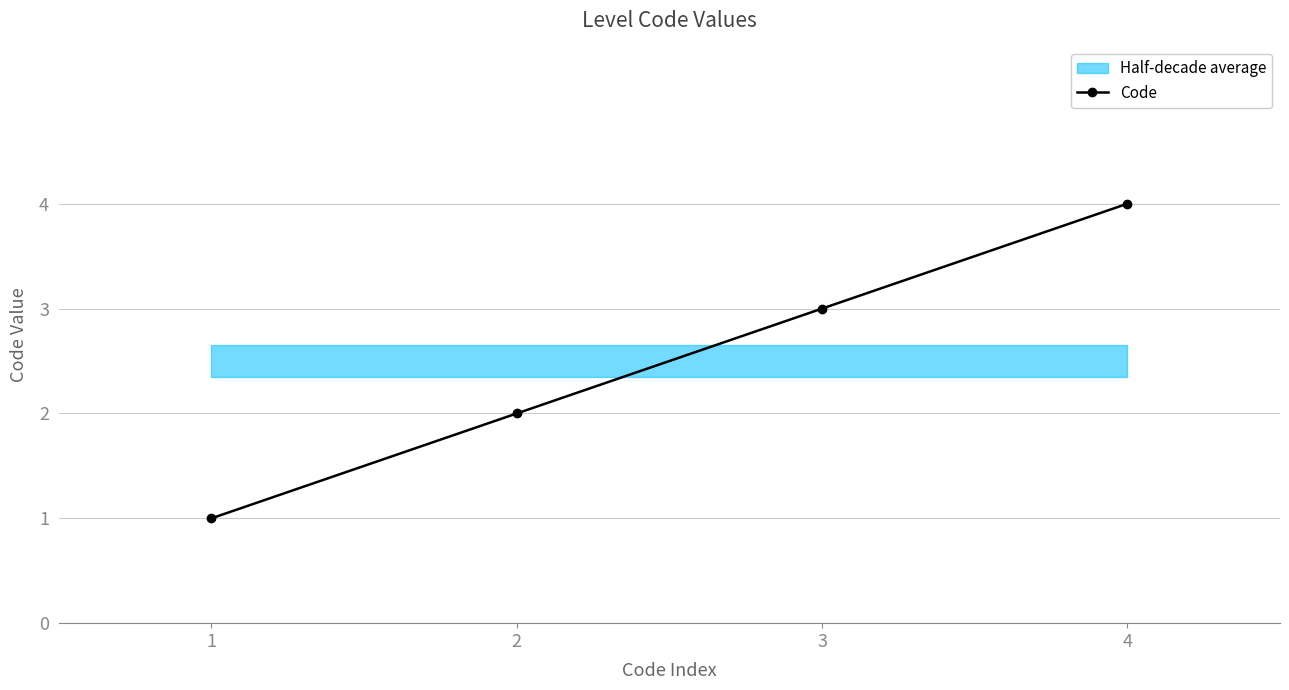

What is the difference between the maximum and minimum values?

3